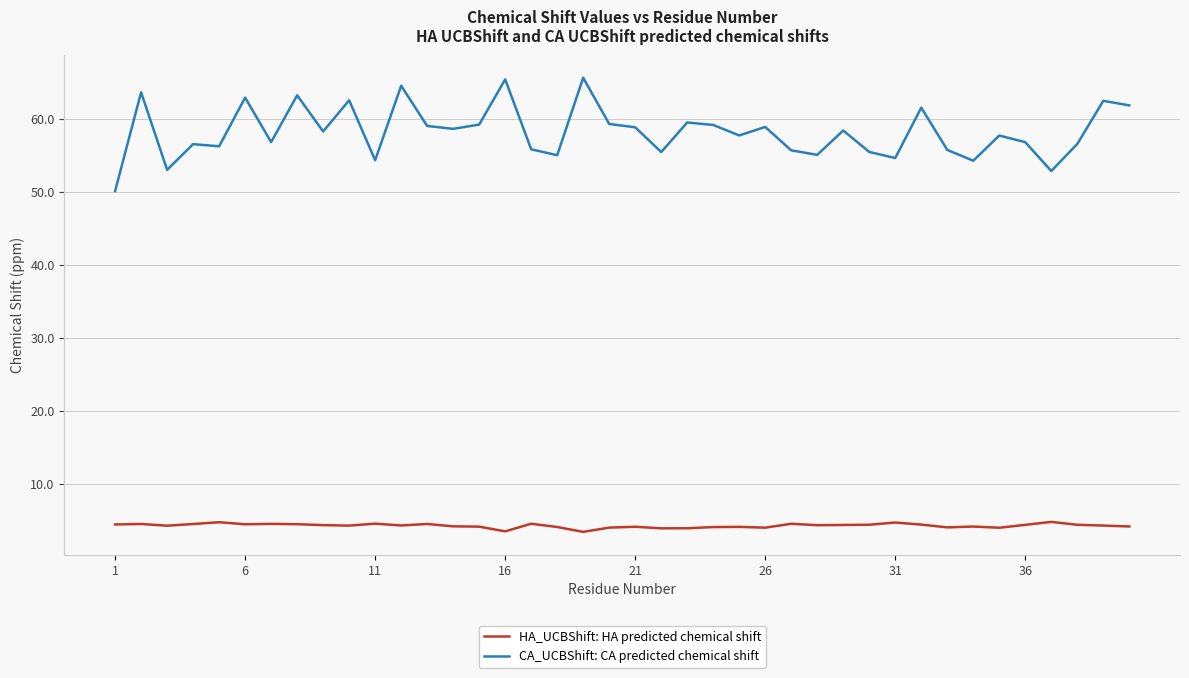

Rank the series by their maximum value, from highest to lowest.

CA_UCBShift: CA predicted chemical shift, HA_UCBShift: HA predicted chemical shift